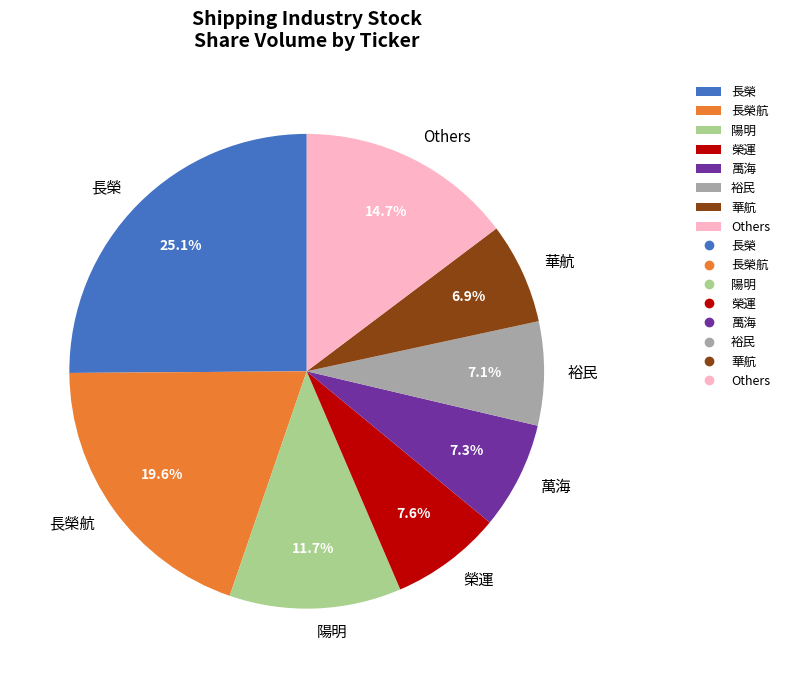

Which slice is the largest?

長榮